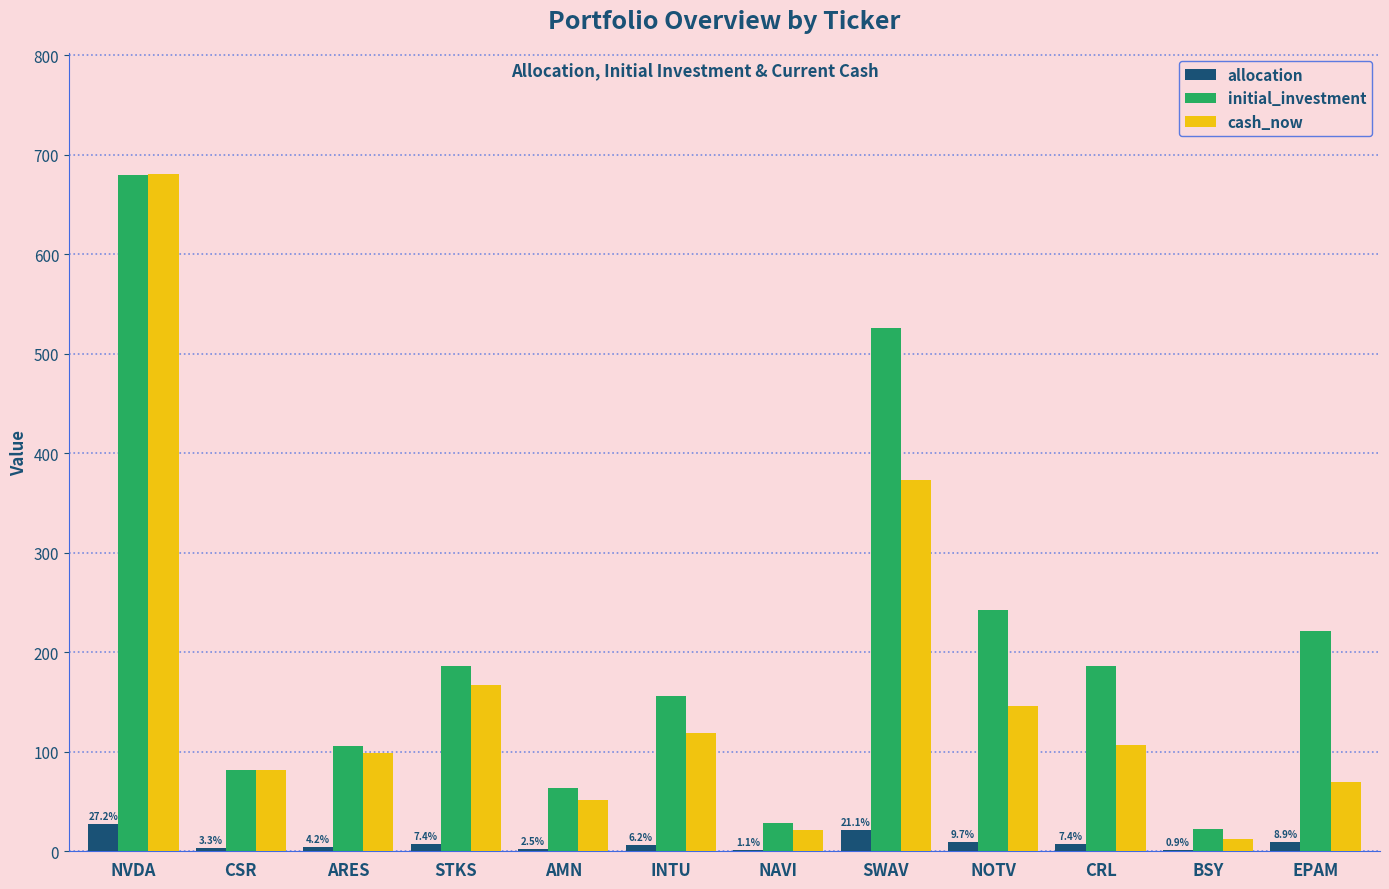

Are the bars grouped side by side (vs. stacked)?

Yes